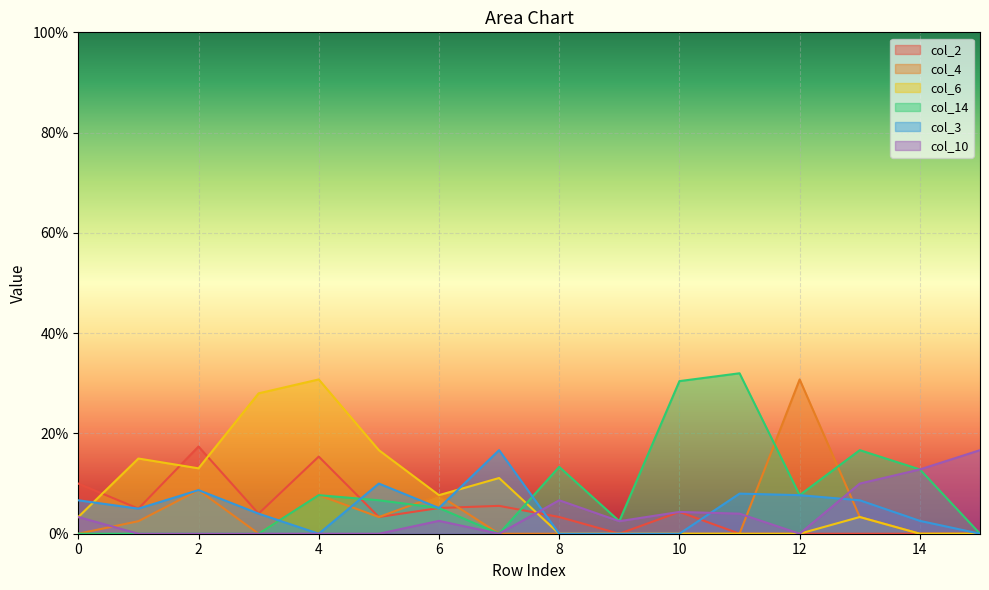

Reading right to left, extract all data points from this chart.

col_2: 15=0.0	14=0.0	13=0.0	12=0.0	11=0.0	10=0.0	9=0.0	8=0.0	7=0.1	6=0.1	5=0.0	4=0.2	3=0.0	2=0.2	1=0.1	0=0.1
col_4: 15=0.0	14=0.0	13=0.0	12=0.3	11=0.0	10=0.0	9=0.0	8=0.0	7=0.0	6=0.1	5=0.0	4=0.1	3=0.0	2=0.1	1=0.0	0=0.0
col_6: 15=0.0	14=0.0	13=0.0	12=0.0	11=0.0	10=0.0	9=0.0	8=0.0	7=0.1	6=0.1	5=0.2	4=0.3	3=0.3	2=0.1	1=0.1	0=0.0
col_14: 15=0.0	14=0.1	13=0.2	12=0.1	11=0.3	10=0.3	9=0.0	8=0.1	7=0.0	6=0.1	5=0.1	4=0.1	3=0.0	2=0.0	1=0.0	0=0.0
col_3: 15=0.0	14=0.0	13=0.1	12=0.1	11=0.1	10=0.0	9=0.0	8=0.0	7=0.2	6=0.1	5=0.1	4=0.0	3=0.0	2=0.1	1=0.1	0=0.1
col_10: 15=0.2	14=0.1	13=0.1	12=0.0	11=0.0	10=0.0	9=0.0	8=0.1	7=0.0	6=0.0	5=0.0	4=0.0	3=0.0	2=0.0	1=0.0	0=0.0